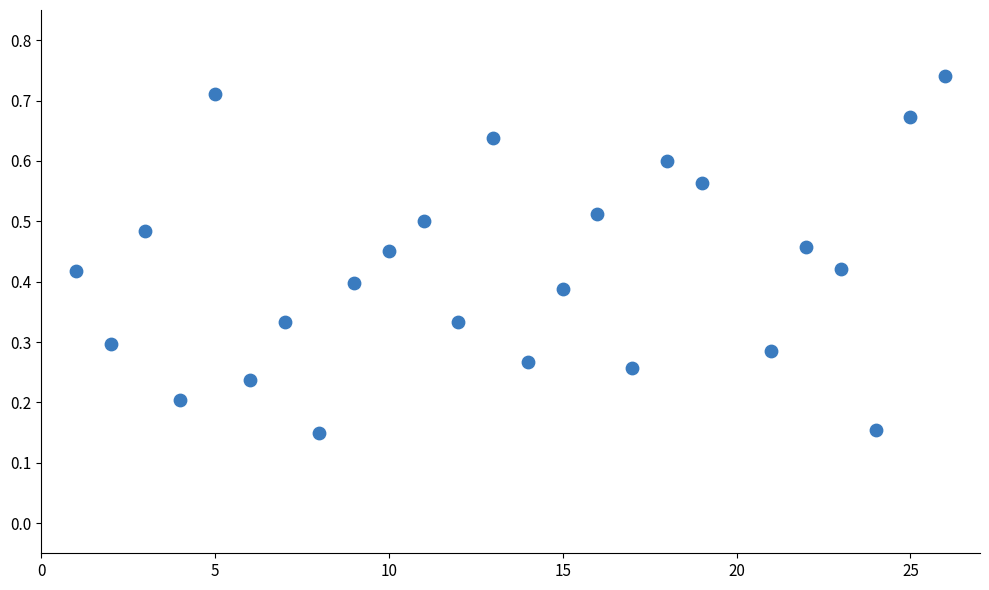

What is the range of X values (max minus min)?

25.0